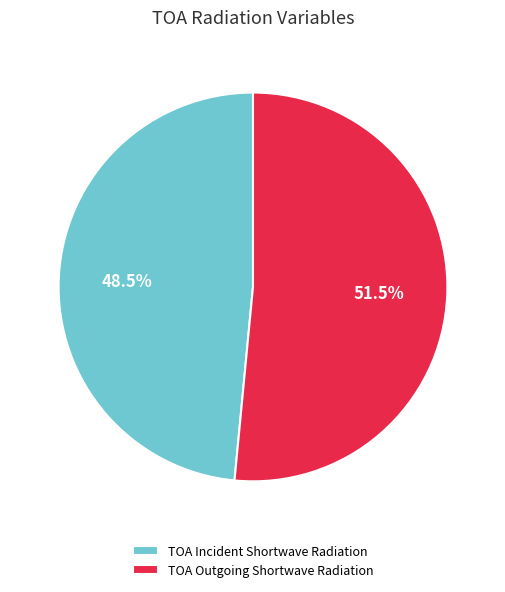

To the nearest percent, what is the average slice percentage?

50%